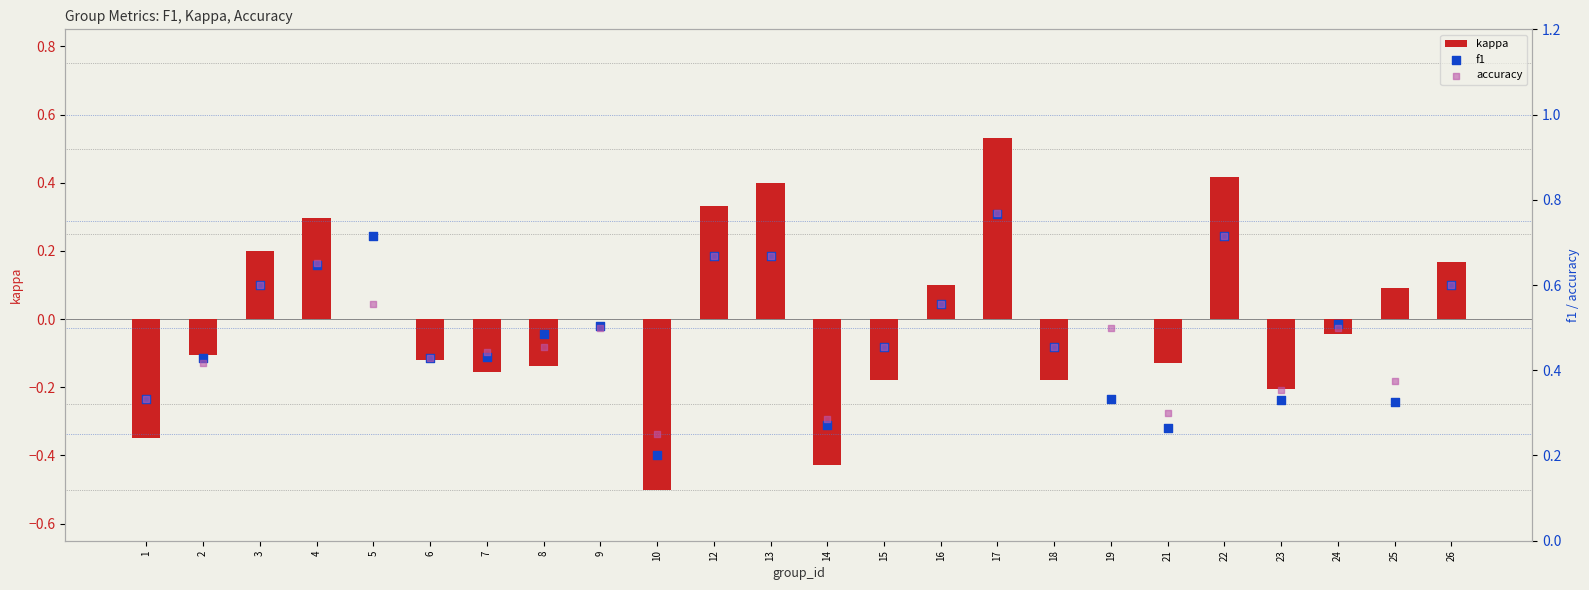

Which series has the largest total across all categories?

accuracy